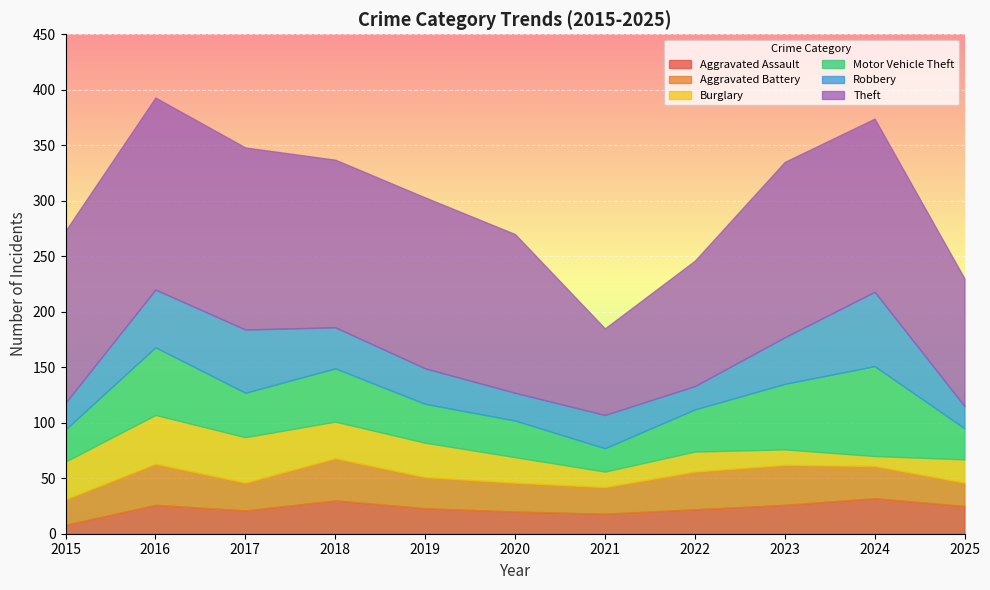

What is the spread (max minus min) of values at 2017?

143